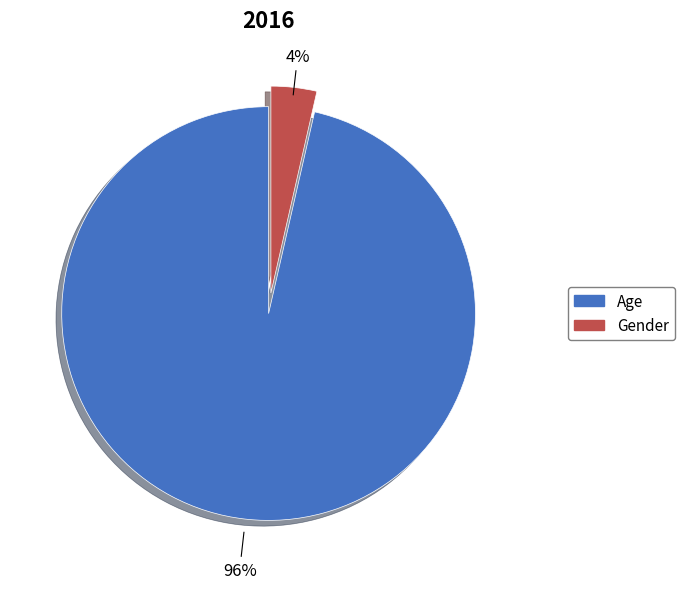

Which category has the biggest portion of the pie?

Age